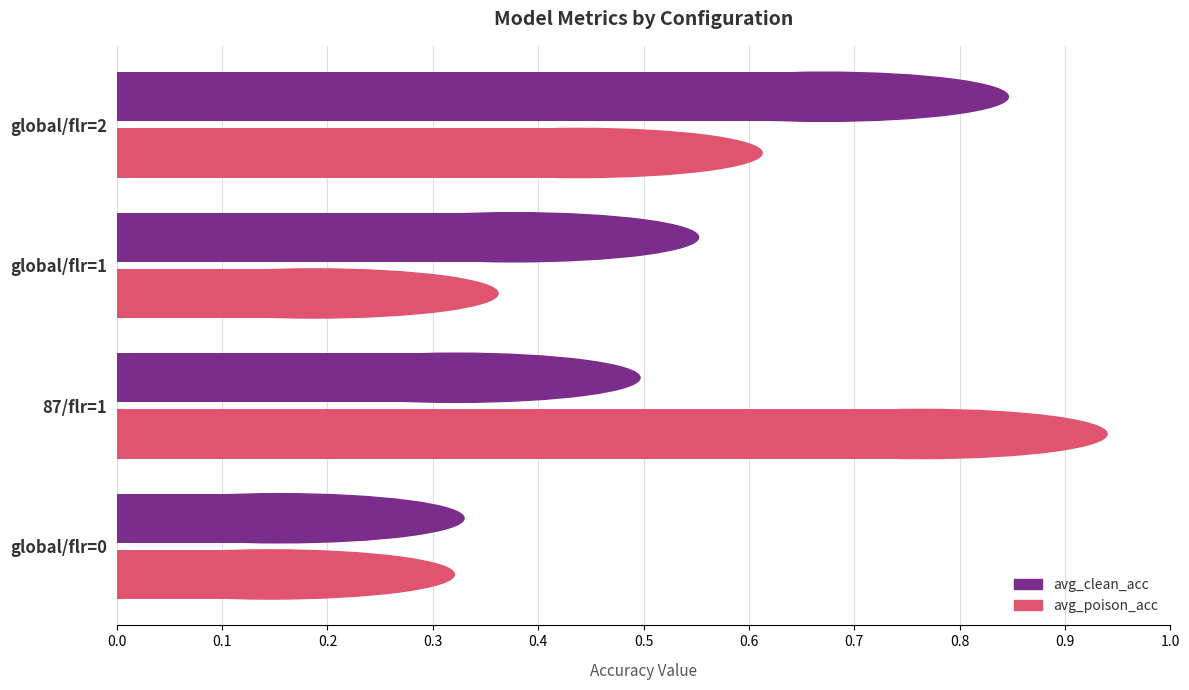

What is the sum of the avg_clean_acc values at global/flr=2 and global/flr=1?

1.0